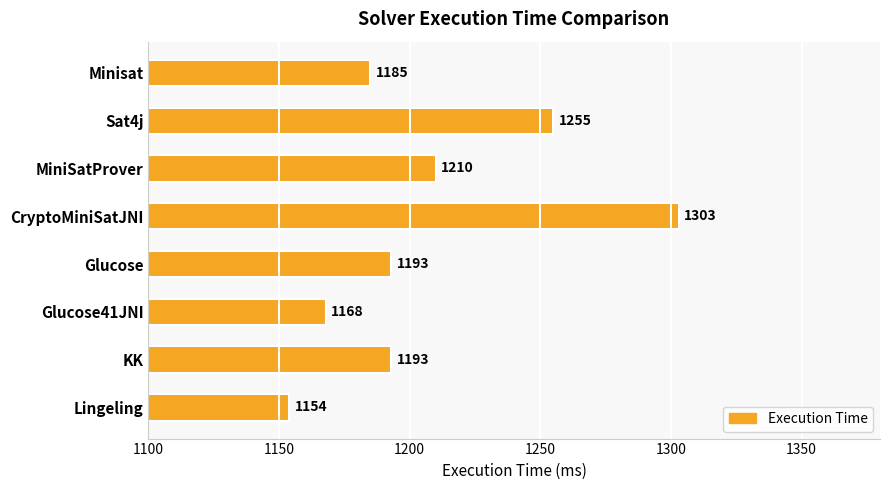

How many data points does each series have?

8